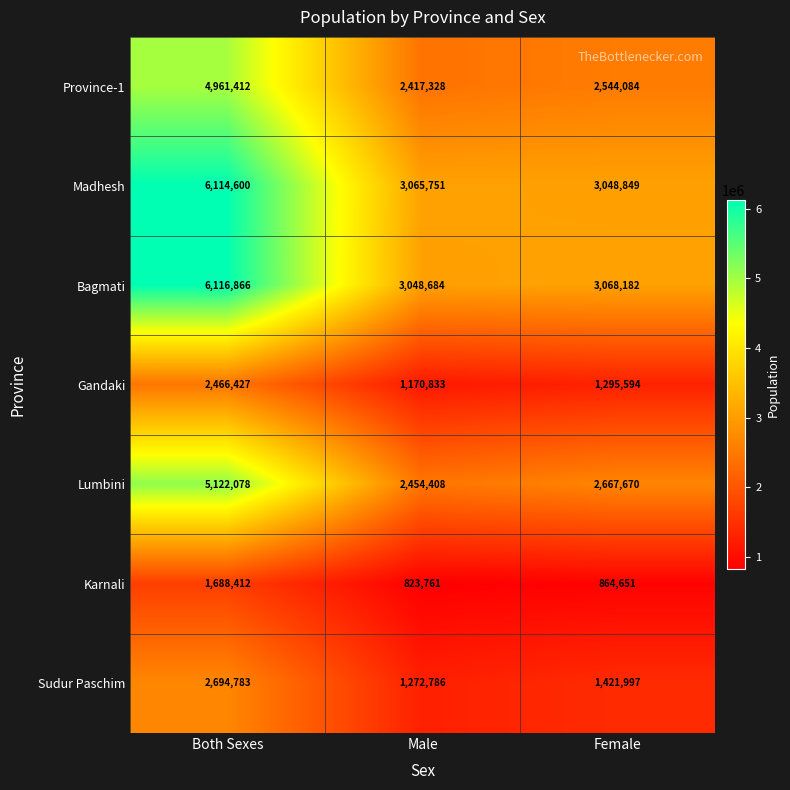

What is the minimum value shown in the chart?

823761